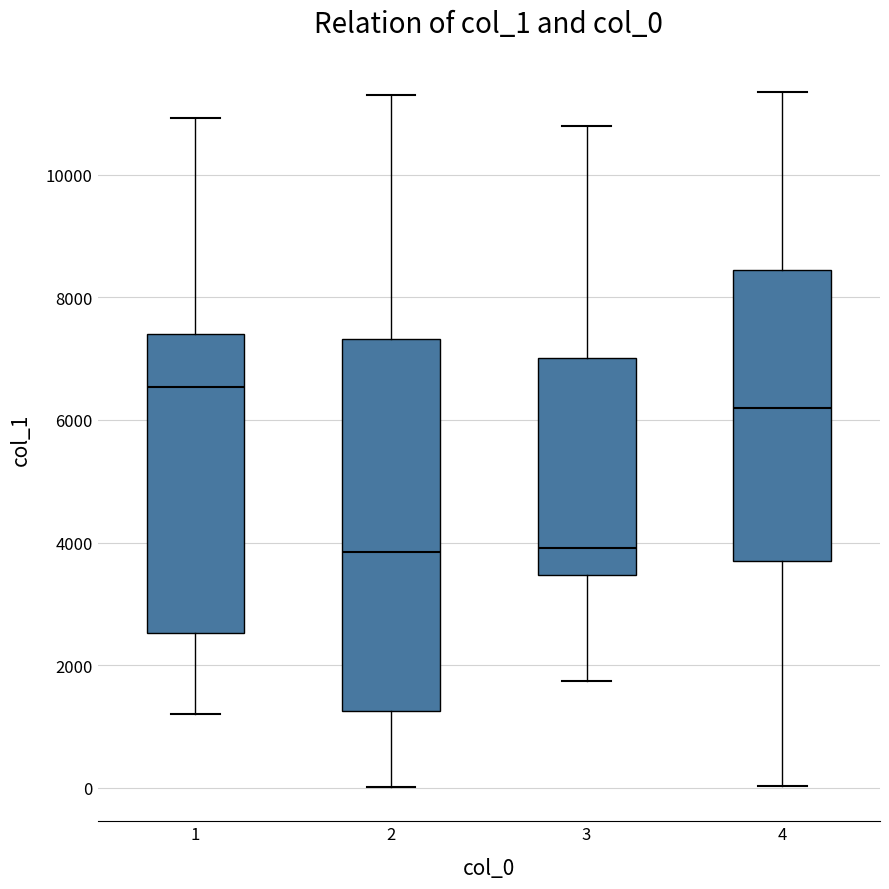

Where does the upper whisker of the box at x = 3 end on the y-axis? The values are not printed on the chart, so give them approximately, as read against the axis.

10800